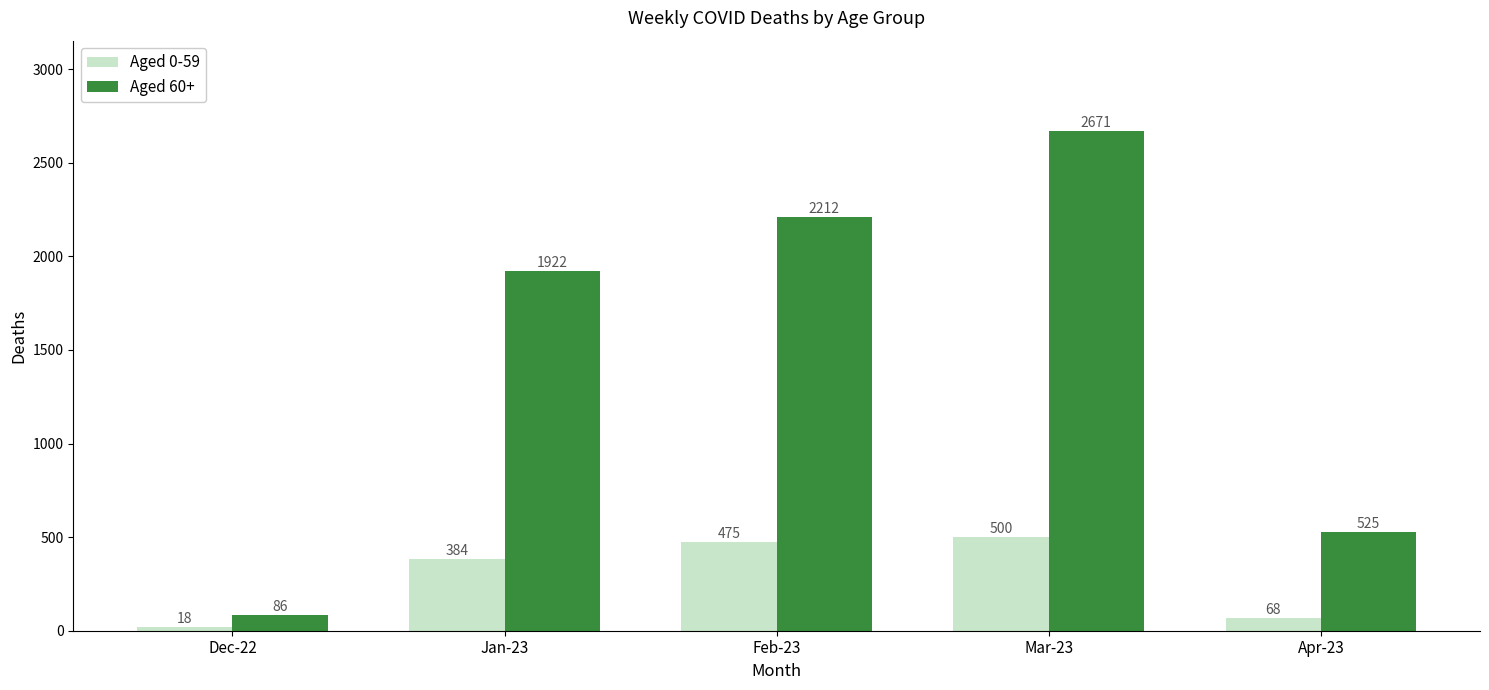

List the series in order of their overall mean, highest first.

Aged 60+, Aged 0-59